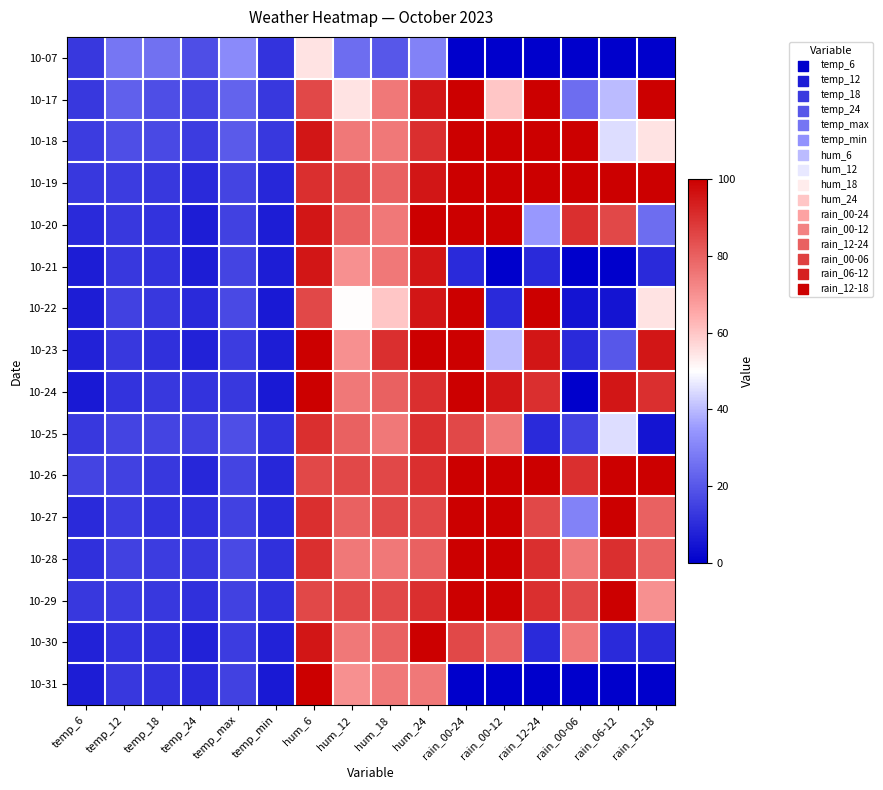

Reading left to right, what are all the values shown in this chart?

10-07: temp_6=13	temp_12=27	temp_18=26	temp_24=18	temp_max=32	temp_min=12	hum_6=55	hum_12=25	hum_18=20	hum_24=30	rain_00-24=0	rain_00-12=0	rain_12-24=0	rain_00-06=0	rain_06-12=0	rain_12-18=0
10-17: temp_6=13	temp_12=22	temp_18=18	temp_24=16	temp_max=23	temp_min=13	hum_6=85	hum_12=55	hum_18=75	hum_24=95	rain_00-24=100	rain_00-12=60	rain_12-24=100	rain_00-06=25	rain_06-12=40	rain_12-18=100
10-18: temp_6=14	temp_12=18	temp_18=17	temp_24=14	temp_max=21	temp_min=13	hum_6=95	hum_12=75	hum_18=75	hum_24=90	rain_00-24=100	rain_00-12=100	rain_12-24=100	rain_00-06=100	rain_06-12=45	rain_12-18=55
10-19: temp_6=13	temp_12=14	temp_18=13	temp_24=10	temp_max=16	temp_min=9	hum_6=90	hum_12=85	hum_18=80	hum_24=95	rain_00-24=100	rain_00-12=100	rain_12-24=100	rain_00-06=100	rain_06-12=100	rain_12-18=100
10-20: temp_6=10	temp_12=13	temp_18=12	temp_24=7	temp_max=15	temp_min=7	hum_6=95	hum_12=80	hum_18=75	hum_24=100	rain_00-24=100	rain_00-12=100	rain_12-24=35	rain_00-06=90	rain_06-12=85	rain_12-18=25
10-21: temp_6=7	temp_12=13	temp_18=12	temp_24=7	temp_max=16	temp_min=7	hum_6=95	hum_12=70	hum_18=75	hum_24=95	rain_00-24=10	rain_00-12=0	rain_12-24=10	rain_00-06=0	rain_06-12=0	rain_12-18=10
10-22: temp_6=7	temp_12=15	temp_18=13	temp_24=10	temp_max=17	temp_min=6	hum_6=85	hum_12=50	hum_18=60	hum_24=95	rain_00-24=100	rain_00-12=10	rain_12-24=100	rain_00-06=5	rain_06-12=5	rain_12-18=55
10-23: temp_6=8	temp_12=13	temp_18=11	temp_24=8	temp_max=14	temp_min=7	hum_6=100	hum_12=70	hum_18=90	hum_24=100	rain_00-24=100	rain_00-12=40	rain_12-24=95	rain_00-06=10	rain_06-12=20	rain_12-18=95
10-24: temp_6=6	temp_12=12	temp_18=13	temp_24=12	temp_max=13	temp_min=6	hum_6=100	hum_12=75	hum_18=80	hum_24=90	rain_00-24=100	rain_00-12=95	rain_12-24=90	rain_00-06=0	rain_06-12=95	rain_12-18=90
10-25: temp_6=13	temp_12=16	temp_18=16	temp_24=15	temp_max=18	temp_min=12	hum_6=90	hum_12=80	hum_18=75	hum_24=90	rain_00-24=85	rain_00-12=75	rain_12-24=10	rain_00-06=15	rain_06-12=45	rain_12-18=5
10-26: temp_6=16	temp_12=15	temp_18=13	temp_24=9	temp_max=16	temp_min=9	hum_6=85	hum_12=85	hum_18=85	hum_24=90	rain_00-24=100	rain_00-12=100	rain_12-24=100	rain_00-06=90	rain_06-12=100	rain_12-18=100
10-27: temp_6=10	temp_12=14	temp_18=12	temp_24=11	temp_max=15	temp_min=10	hum_6=90	hum_12=80	hum_18=85	hum_24=85	rain_00-24=100	rain_00-12=100	rain_12-24=85	rain_00-06=30	rain_06-12=100	rain_12-18=80
10-28: temp_6=11	temp_12=15	temp_18=14	temp_24=13	temp_max=17	temp_min=11	hum_6=90	hum_12=75	hum_18=75	hum_24=80	rain_00-24=100	rain_00-12=100	rain_12-24=90	rain_00-06=75	rain_06-12=90	rain_12-18=80
10-29: temp_6=13	temp_12=14	temp_18=13	temp_24=11	temp_max=15	temp_min=11	hum_6=85	hum_12=85	hum_18=85	hum_24=90	rain_00-24=100	rain_00-12=100	rain_12-24=90	rain_00-06=85	rain_06-12=100	rain_12-18=70
10-30: temp_6=8	temp_12=12	temp_18=11	temp_24=8	temp_max=14	temp_min=8	hum_6=95	hum_12=75	hum_18=80	hum_24=100	rain_00-24=85	rain_00-12=80	rain_12-24=10	rain_00-06=75	rain_06-12=10	rain_12-18=10
10-31: temp_6=7	temp_12=13	temp_18=12	temp_24=10	temp_max=15	temp_min=6	hum_6=100	hum_12=70	hum_18=75	hum_24=75	rain_00-24=0	rain_00-12=0	rain_12-24=0	rain_00-06=0	rain_06-12=0	rain_12-18=0